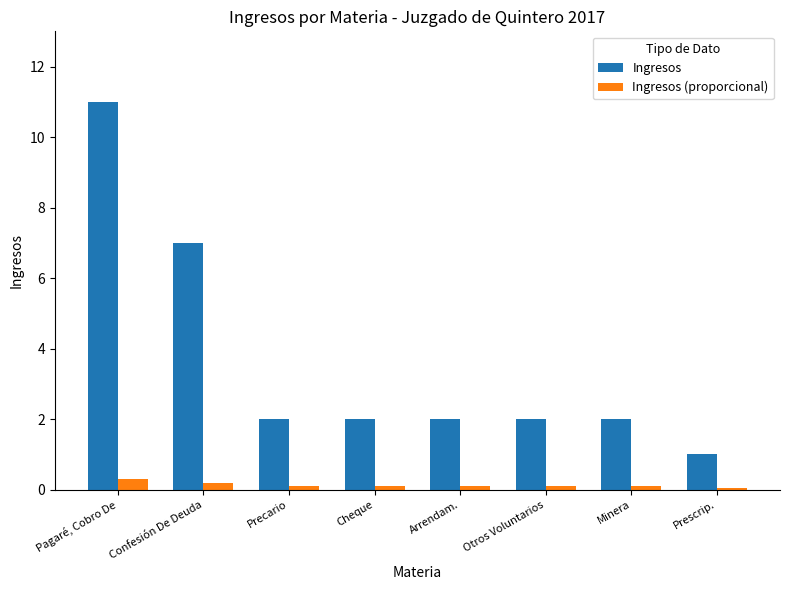

Reading right to left, what are all the values shown in this chart?

Ingresos: 1.0	2.0	2.0	2.0	2.0	2.0	7.0	11.0
Ingresos (proporcional): 0.1	0.1	0.1	0.1	0.1	0.1	0.2	0.3